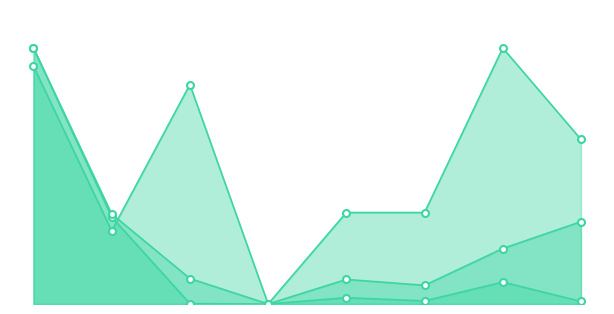

Is it true that Medium equals 0.3 at 7?

True